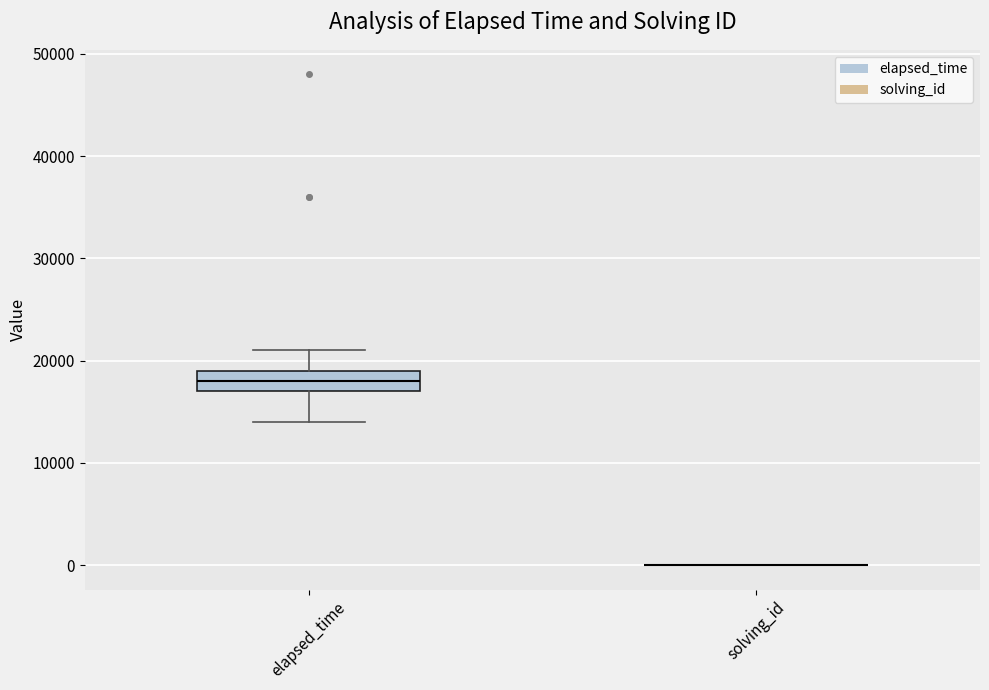

Reading left to right, read every box against the y-axis: the position of its median line, the range the box covers, and the ends of its whiskers. The values are not printed on the chart, so give them approximately, as read against the axis.

elapsed_time: median 18000, box 17000 to 19000, whiskers 14000 to 21000
solving_id: box collapsed to a line at 0, whiskers 0 to 0